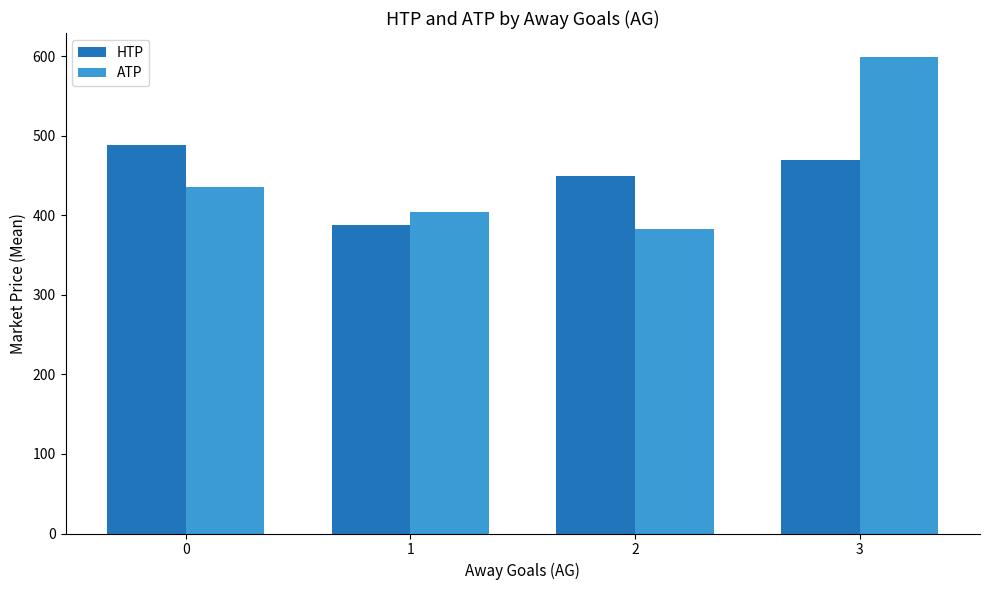

Reading right to left, extract all data points from this chart.

HTP: 3=469.5	2=449.2	1=388.2	0=488.3
ATP: 3=599.5	2=383.2	1=404.9	0=435.3